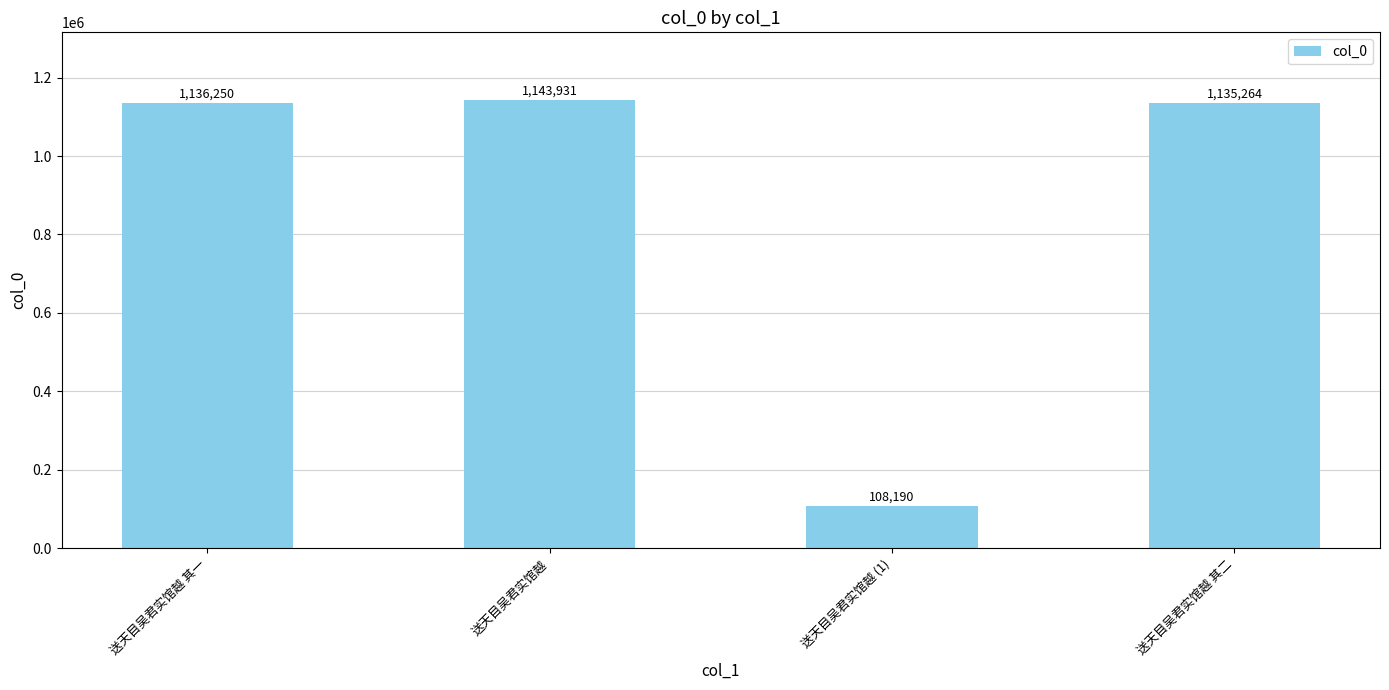

List the labels in order of value, smallest first.

送天目吴君实馆越 (1), 送天目吴君实馆越 其二, 送天目吴君实馆越 其一, 送天目吴君实馆越